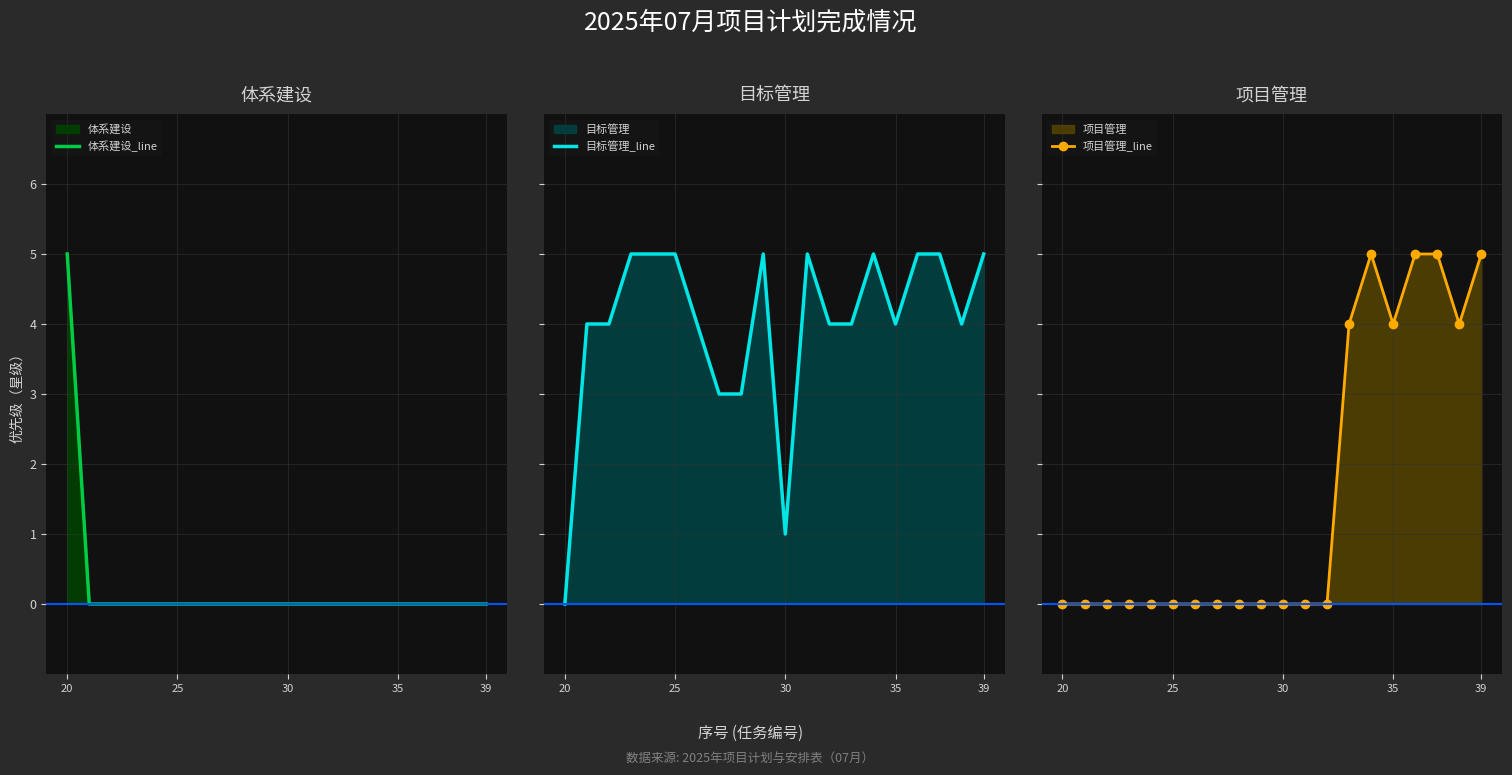

Is it true that 项目管理_line equals 0 at 20?

True